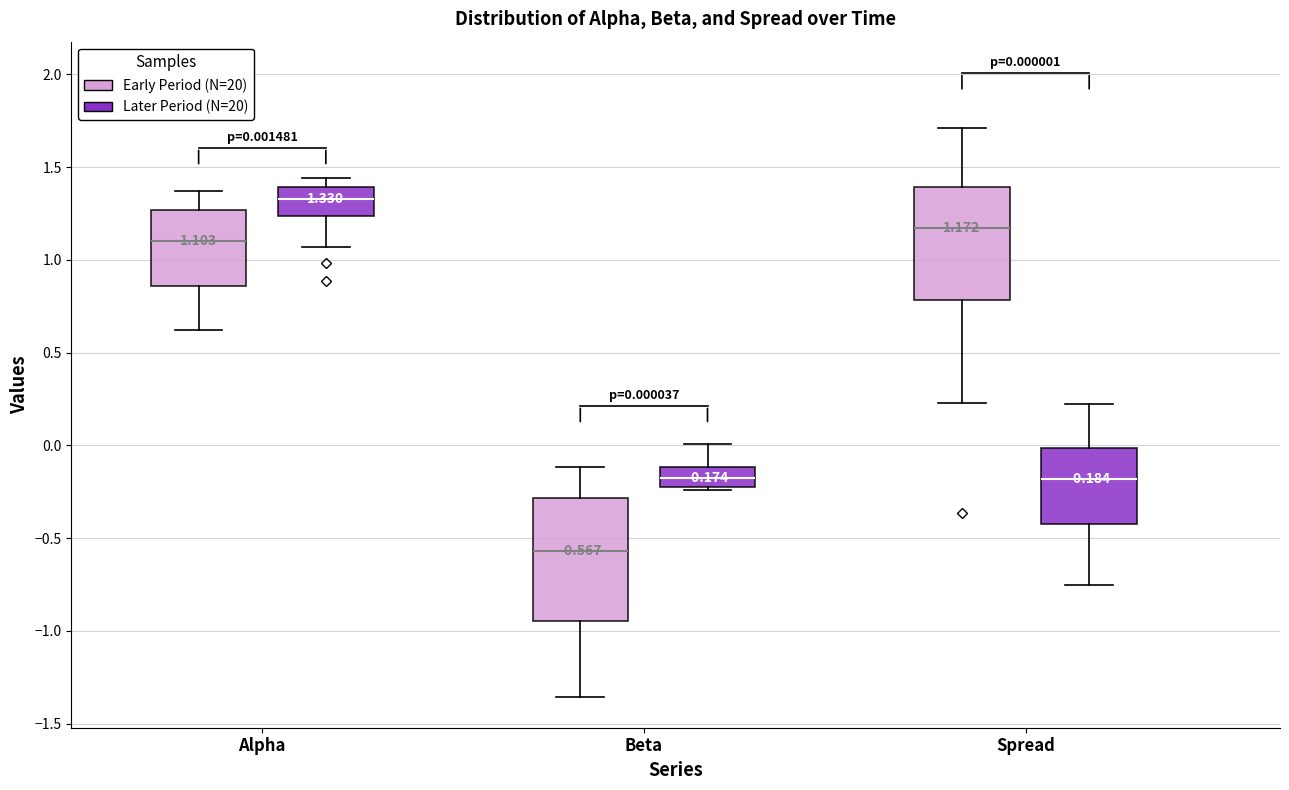

Which box has the lowest median line?

Beta (Early Period (N=20))